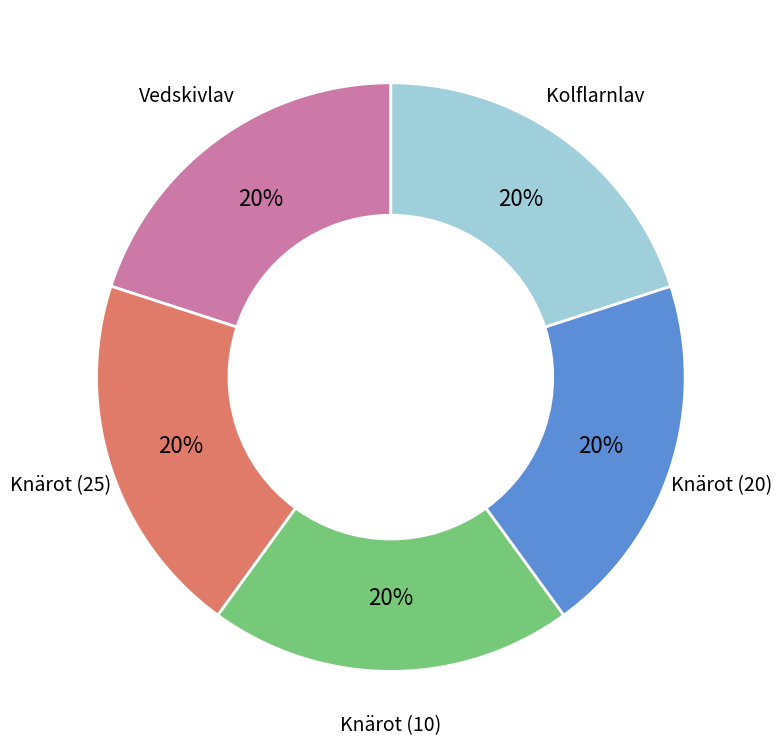

How many slices are in this pie chart?

5